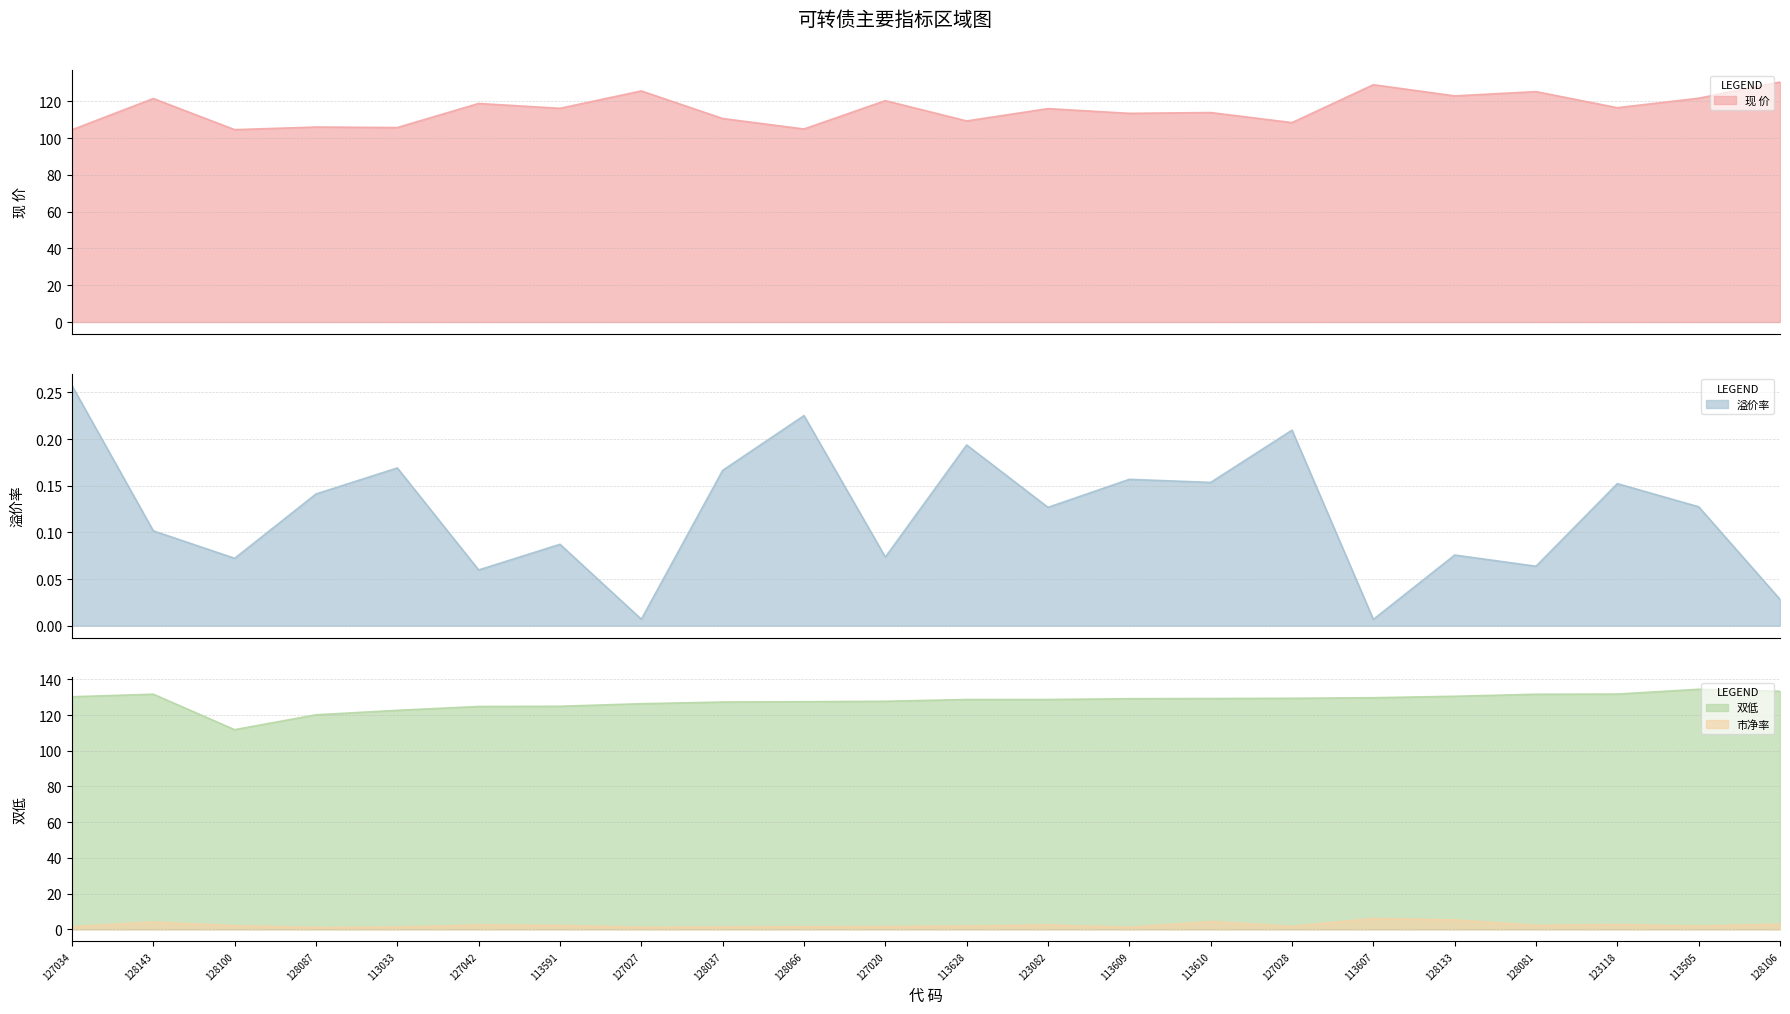

The 双低 series shows 77.8 at 113628. True or false?

False